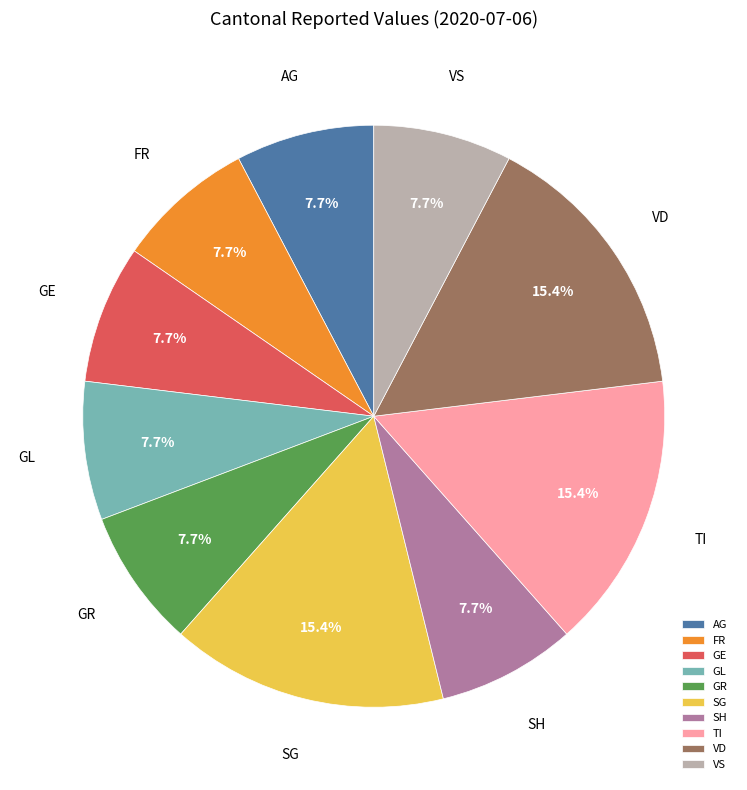

Approximately how many times larger is the value at GR compared to SH?

1.0